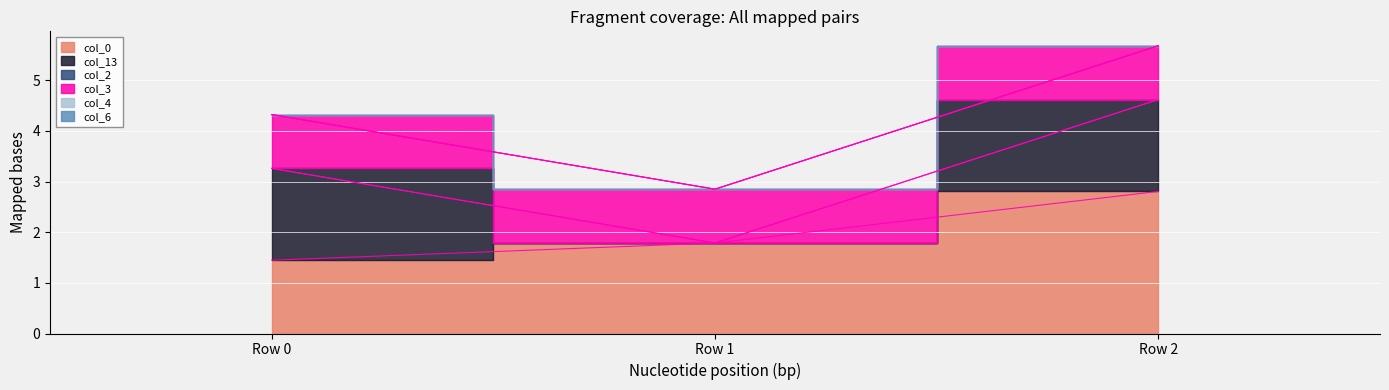

How many series are shown in this chart?

6